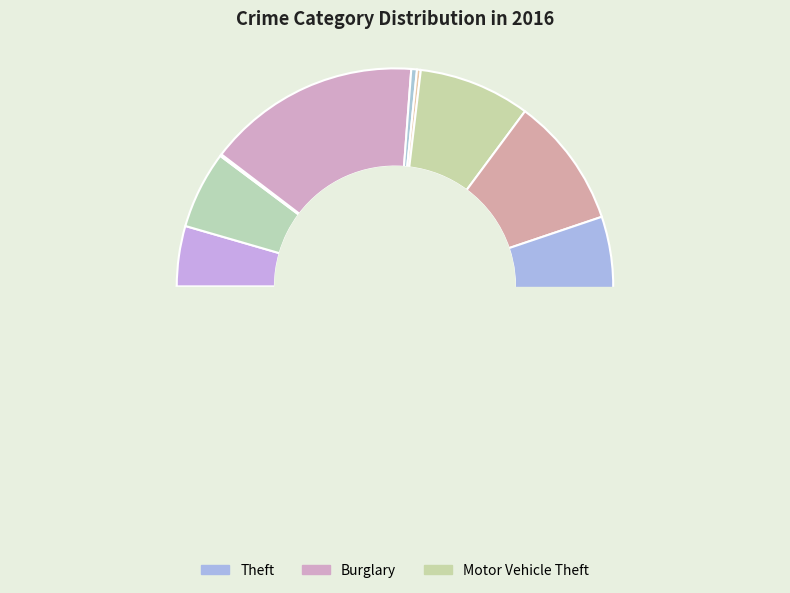

How many slices are in this pie chart?

9